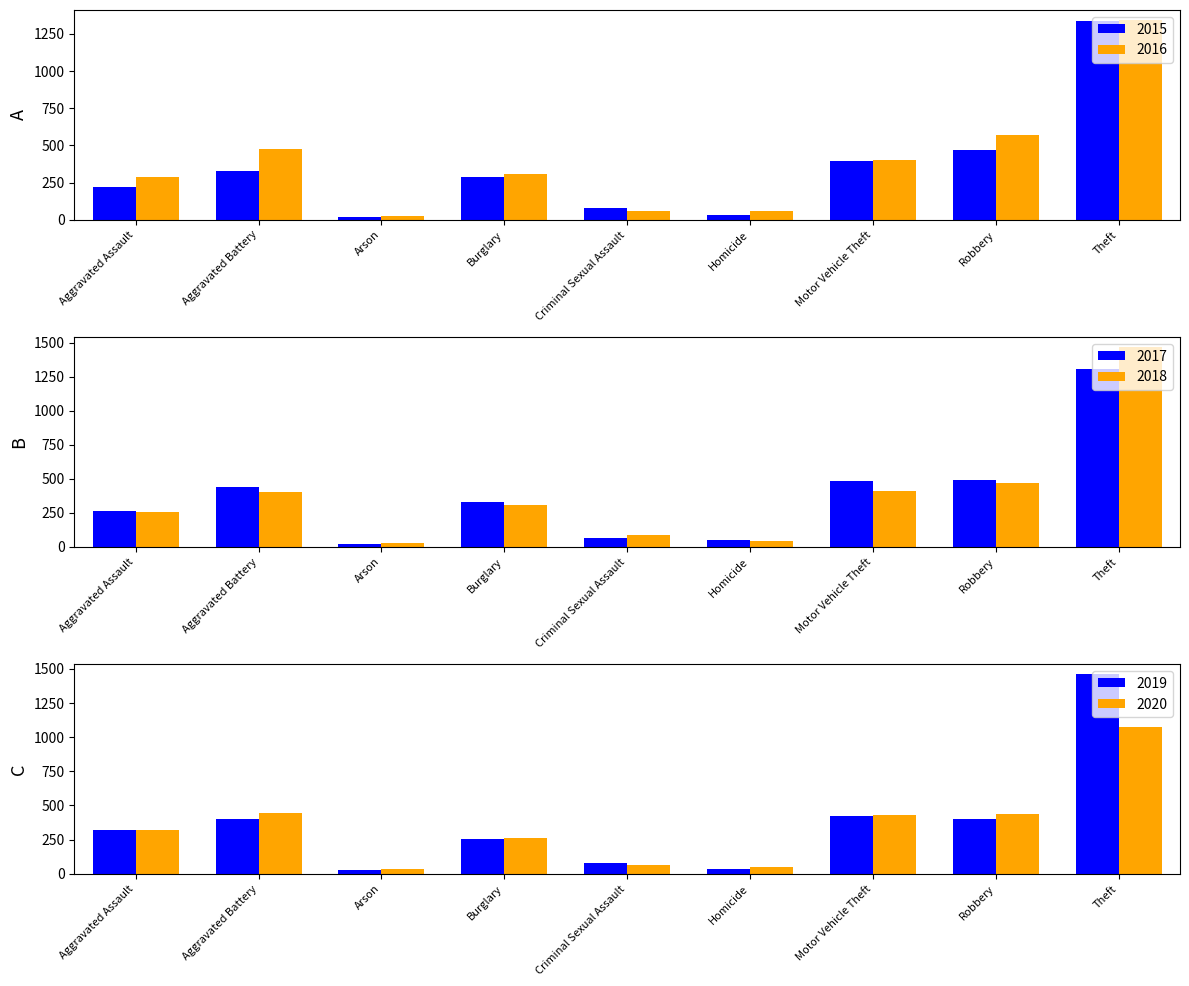

What is the label of the 6th bar from the right?

Burglary